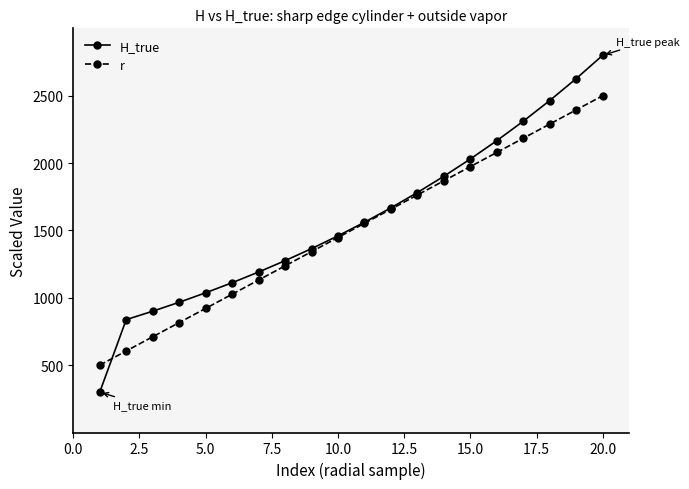

What is the maximum value for r?

2500.0